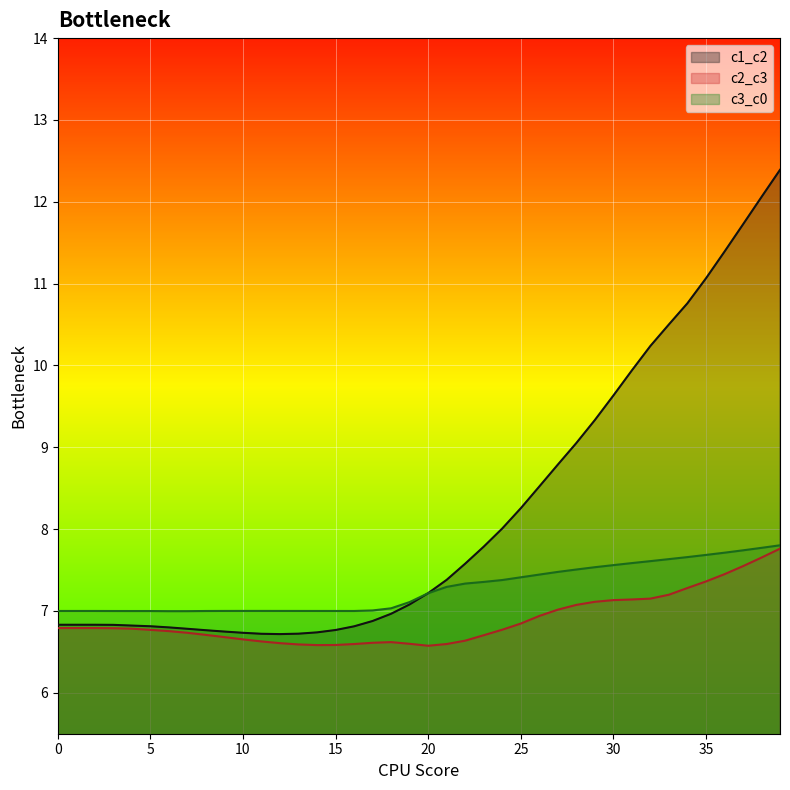

Which category has the highest value in the c3_c0 series?

39